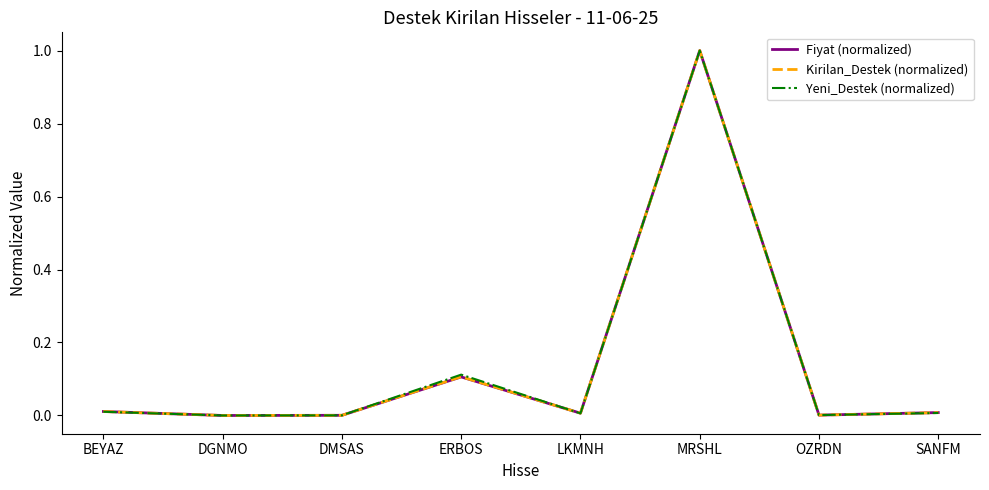

How many distinct data groups are displayed?

3